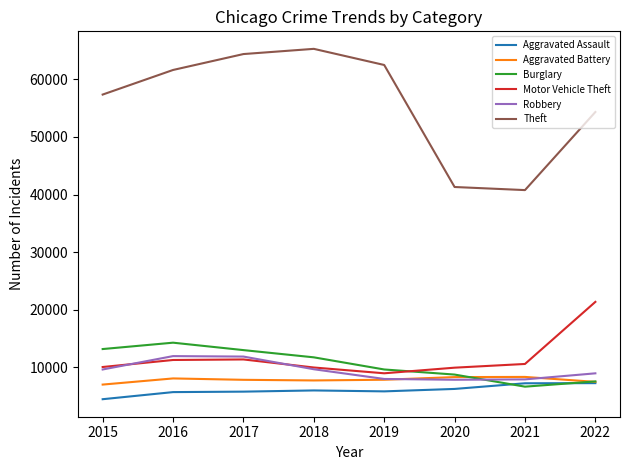

Is the value of Aggravated Assault at 2015 greater than the value of Robbery at 2020?

No